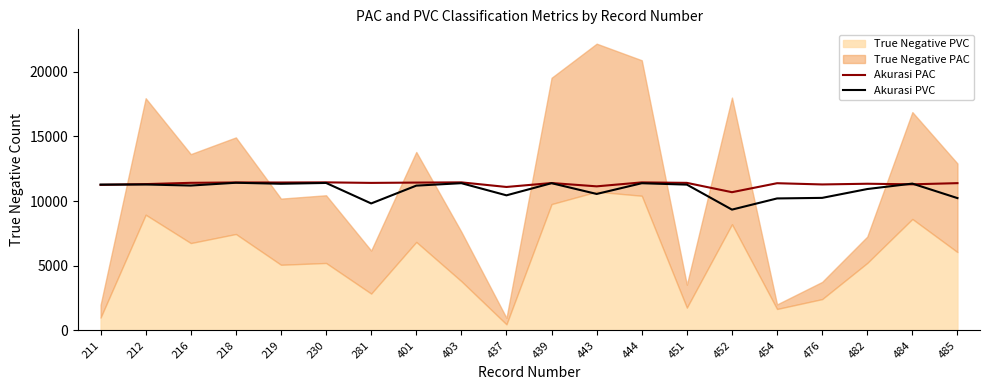

What is the sum of all Akurasi PVC values?

217705.7